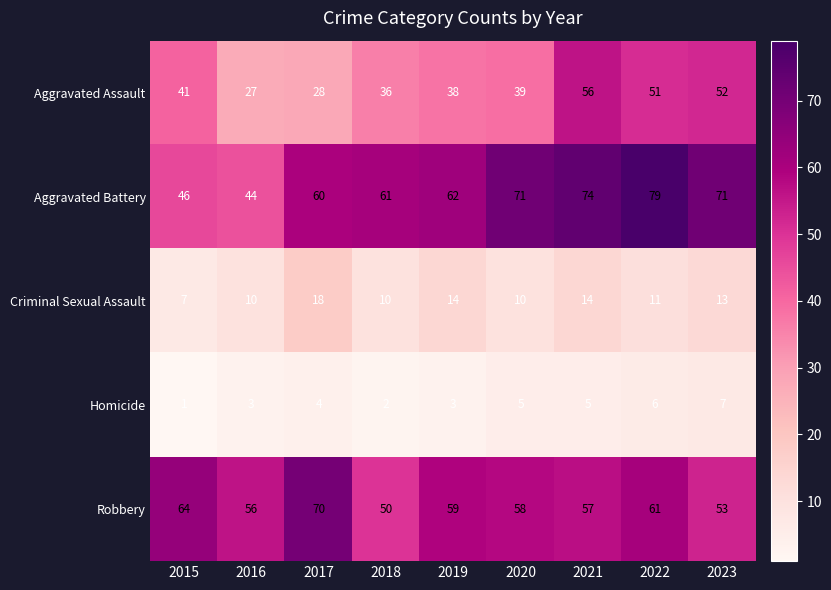

At which label is Aggravated Battery closest to 61?

2018